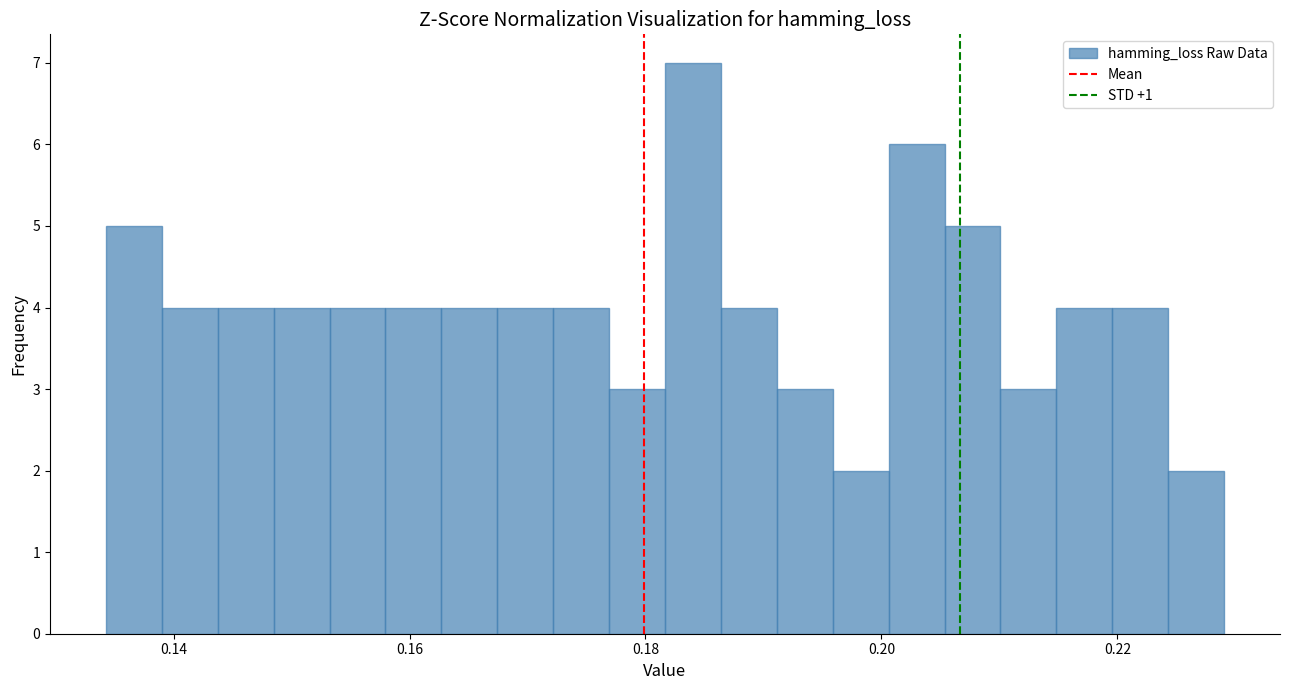

Around what value on the x-axis is the tallest bar? Give the approximate position of its centre, as read against the axis.

0.184